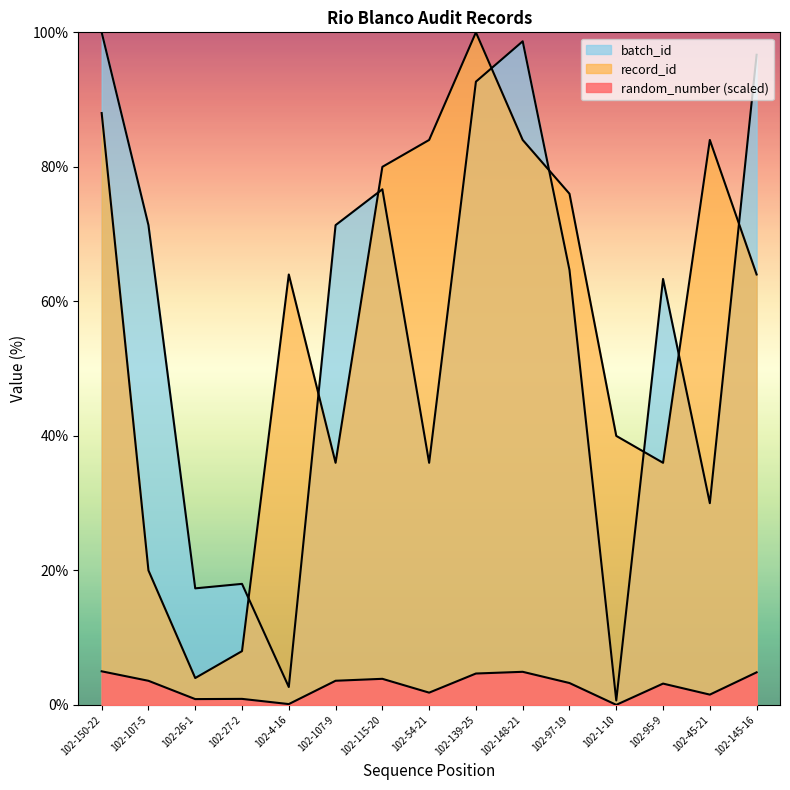

What is the label of the 10th point from the right?

102-107-9